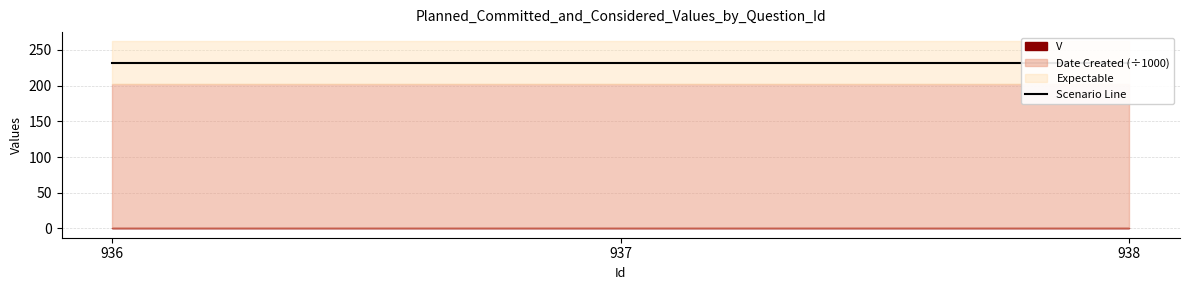

Is it true that V equals 1 at 937?

True